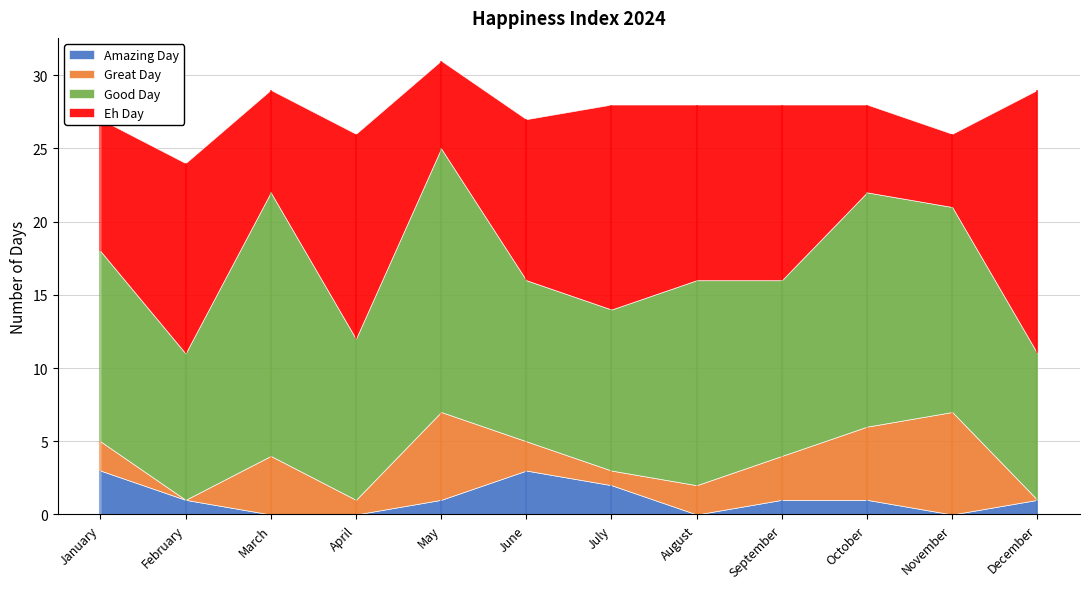

Which series has the largest range (max minus min)?

Eh Day